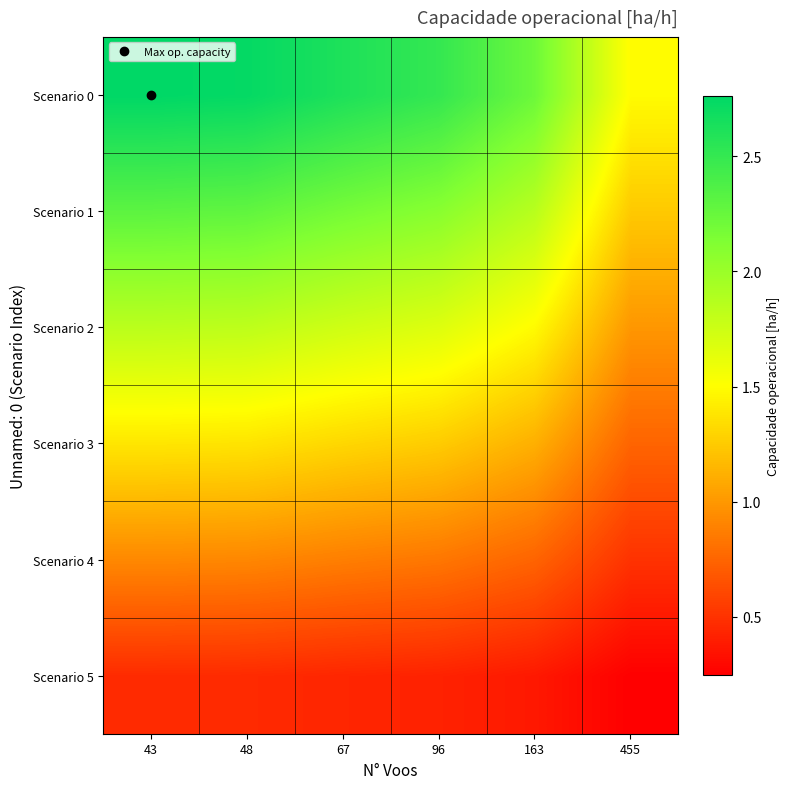

What is the smallest value displayed?

0.2